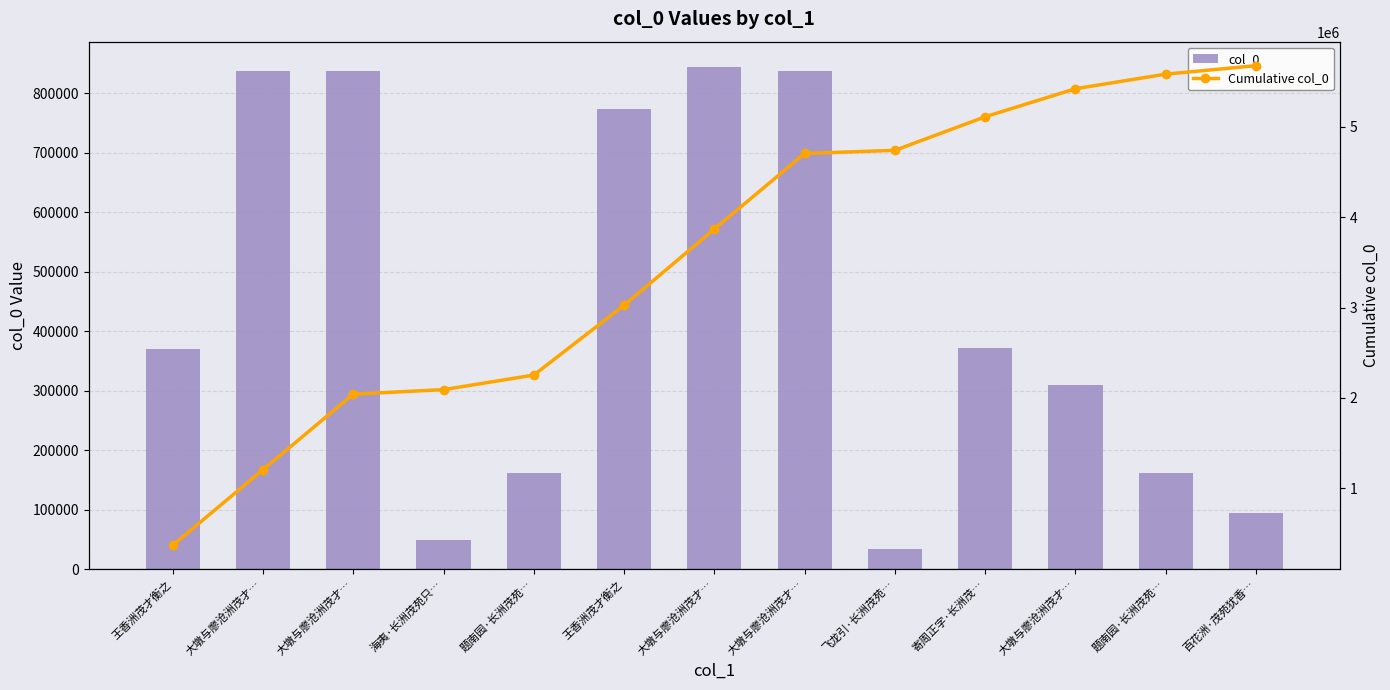

At which label does col_0 first exceed 369301?

大墩与廖沧洲茂才…